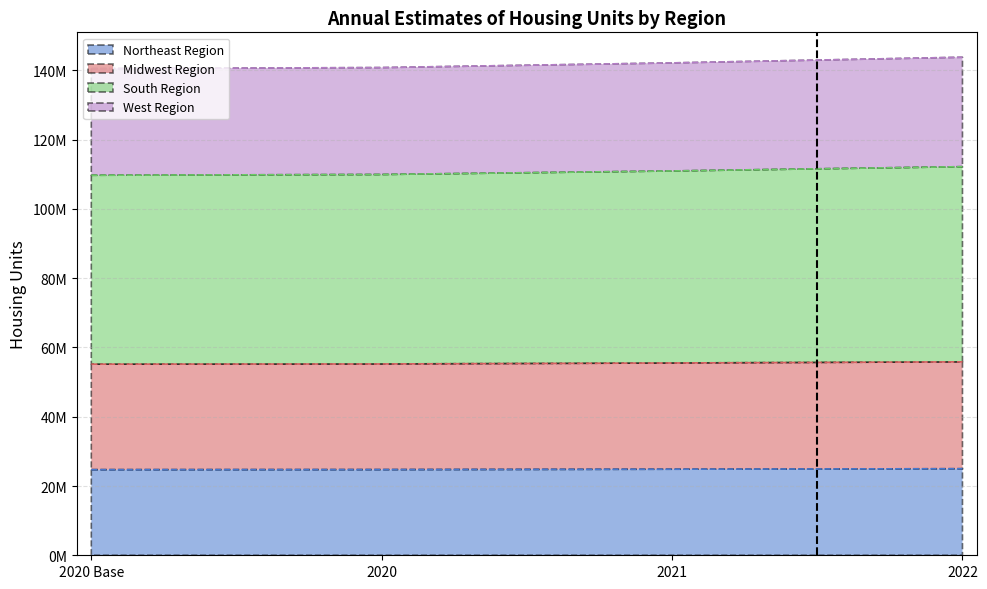

Is the value of Northeast Region at 2021 greater than the value of Midwest Region at 2020 Base?

No